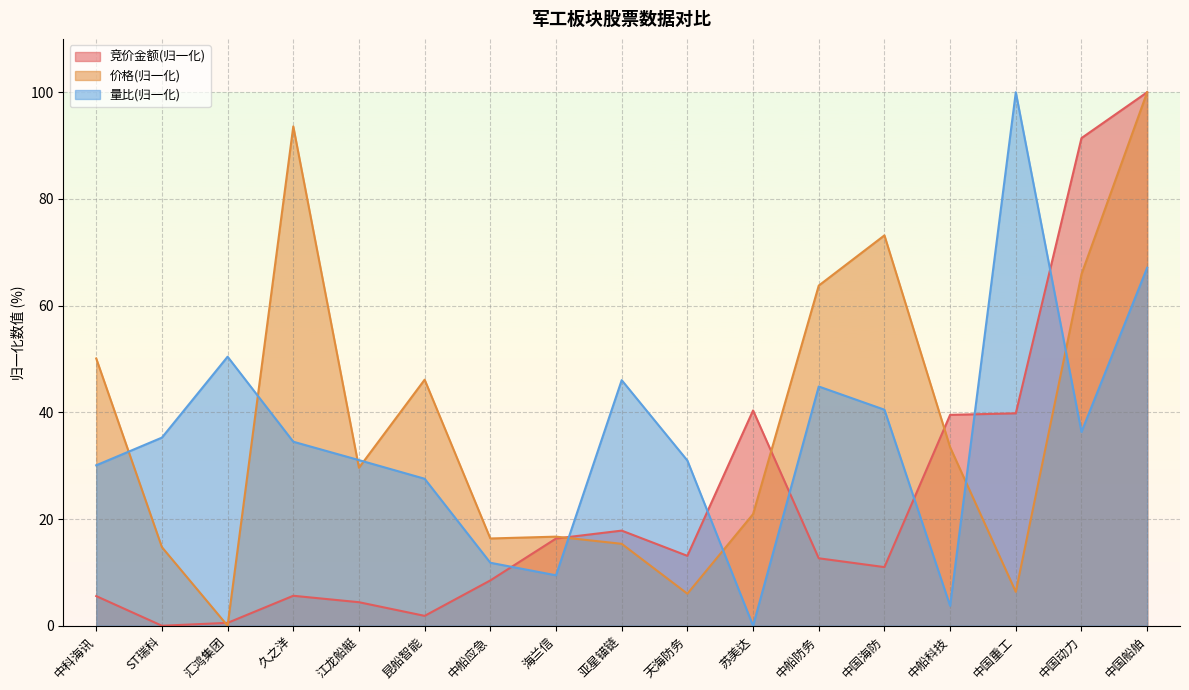

True or false: 价格 has more than 1 points higher than both neighbors.

True